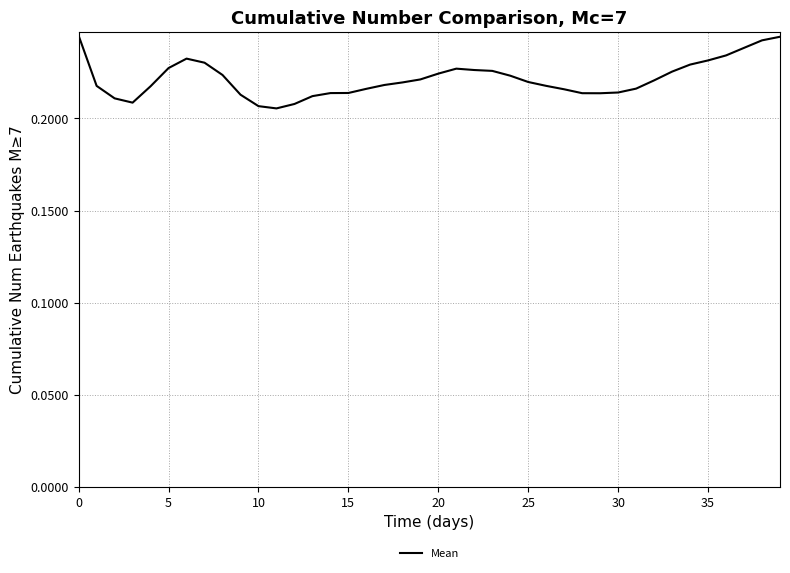

Does the chart have visible grid lines?

Yes